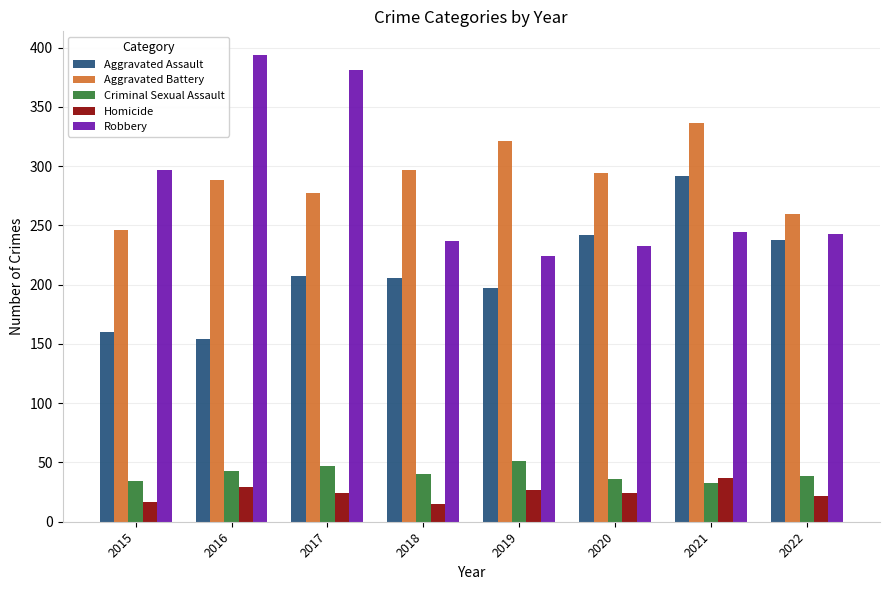

What is the sum of all Aggravated Assault values?

1696